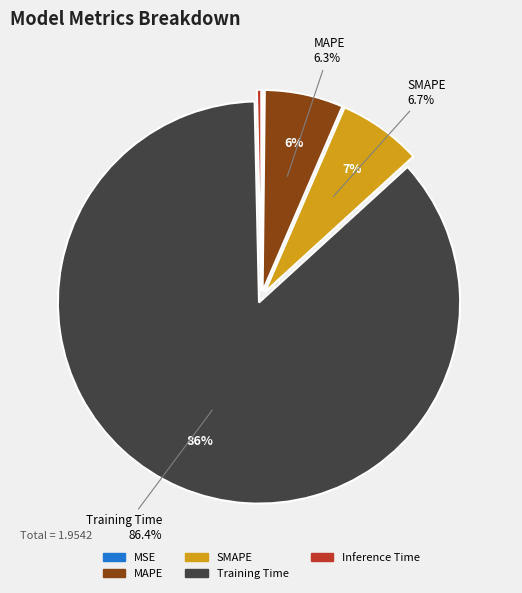

Which has a higher value, MSE or SMAPE?

SMAPE